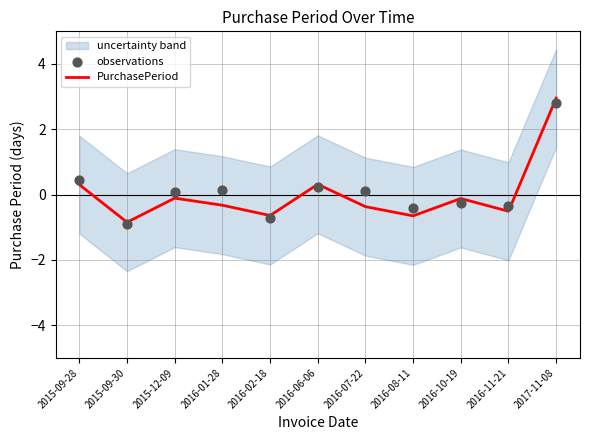

At which category is the sum across all series the highest?

2017-11-08